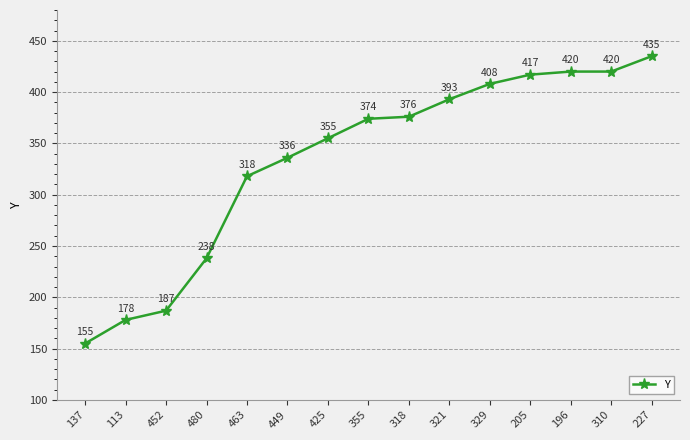

What is the difference between the maximum and minimum values?

280